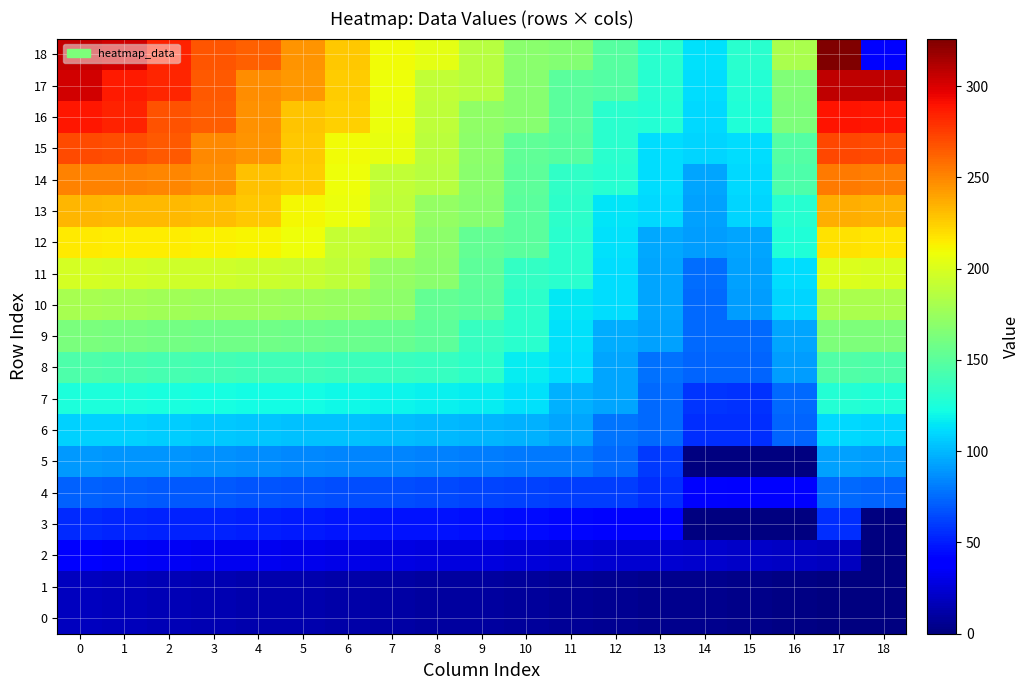

Reading left to right, extract all data points from this chart.

0: 0=18	1=17	2=16	3=15	4=14	5=13	6=12	7=11	8=10	9=9	10=8	11=7	12=6	13=5	14=4	15=3	16=2	17=1	18=0
1: 0=18	1=17	2=16	3=15	4=14	5=13	6=12	7=11	8=10	9=9	10=8	11=7	12=6	13=5	14=4	15=3	16=2	17=1	18=0
2: 0=36	1=35	2=34	3=33	4=32	5=31	6=30	7=29	8=28	9=27	10=26	11=25	12=24	13=23	14=22	15=21	16=20	17=19	18=0
3: 0=54	1=53	2=52	3=51	4=50	5=49	6=48	7=47	8=46	9=45	10=44	11=43	12=42	13=41	14=0	15=0	16=0	17=56	18=0
4: 0=72	1=71	2=70	3=69	4=68	5=67	6=66	7=65	8=64	9=63	10=62	11=61	12=60	13=56	14=41	15=39	16=38	17=74	18=73
5: 0=90	1=89	2=88	3=87	4=86	5=85	6=84	7=83	8=82	9=81	10=80	11=79	12=75	13=59	14=0	15=0	16=0	17=92	18=91
6: 0=108	1=107	2=106	3=105	4=104	5=103	6=102	7=101	8=100	9=99	10=98	11=94	12=78	13=74	14=56	15=56	16=73	17=110	18=109
7: 0=126	1=125	2=124	3=123	4=122	5=121	6=120	7=119	8=118	9=117	10=113	11=97	12=93	13=75	14=58	15=57	16=75	17=128	18=127
8: 0=144	1=143	2=142	3=141	4=140	5=139	6=138	7=137	8=136	9=132	10=116	11=112	12=94	13=77	14=73	15=73	16=91	17=146	18=145
9: 0=162	1=161	2=160	3=159	4=158	5=157	6=156	7=155	8=151	9=135	10=131	11=113	12=96	13=92	14=74	15=74	16=93	17=164	18=163
10: 0=180	1=179	2=178	3=177	4=176	5=175	6=174	7=170	8=154	9=150	10=132	11=115	12=111	13=93	14=75	15=91	16=109	17=182	18=181
11: 0=198	1=197	2=196	3=195	4=194	5=193	6=189	7=173	8=169	9=151	10=134	11=130	12=112	13=94	14=76	15=92	16=111	17=200	18=199
12: 0=216	1=215	2=214	3=213	4=212	5=208	6=192	7=188	8=170	9=153	10=149	11=131	12=113	13=95	14=91	15=94	16=127	17=218	18=217
13: 0=234	1=233	2=232	3=231	4=227	5=211	6=207	7=189	8=172	9=168	10=150	11=132	12=114	13=110	14=92	15=109	16=129	17=236	18=235
14: 0=252	1=251	2=250	3=246	4=230	5=226	6=208	7=191	8=187	9=169	10=151	11=133	12=129	13=111	14=93	15=110	16=145	17=254	18=253
15: 0=270	1=269	2=265	3=249	4=245	5=227	6=210	7=206	8=188	9=170	10=152	11=148	12=130	13=112	14=109	15=112	16=147	17=272	18=271
16: 0=288	1=284	2=268	3=264	4=246	5=229	6=225	7=207	8=189	9=171	10=167	11=149	12=131	13=128	14=110	15=127	16=163	17=290	18=289
17: 0=303	1=287	2=283	3=265	4=248	5=244	6=226	7=208	8=190	9=186	10=168	11=150	12=147	13=129	14=111	15=128	16=165	17=308	18=307
18: 0=306	1=302	2=284	3=267	4=263	5=245	6=227	7=209	8=205	9=187	10=169	11=166	12=148	13=130	14=113	15=130	16=181	17=326	18=41